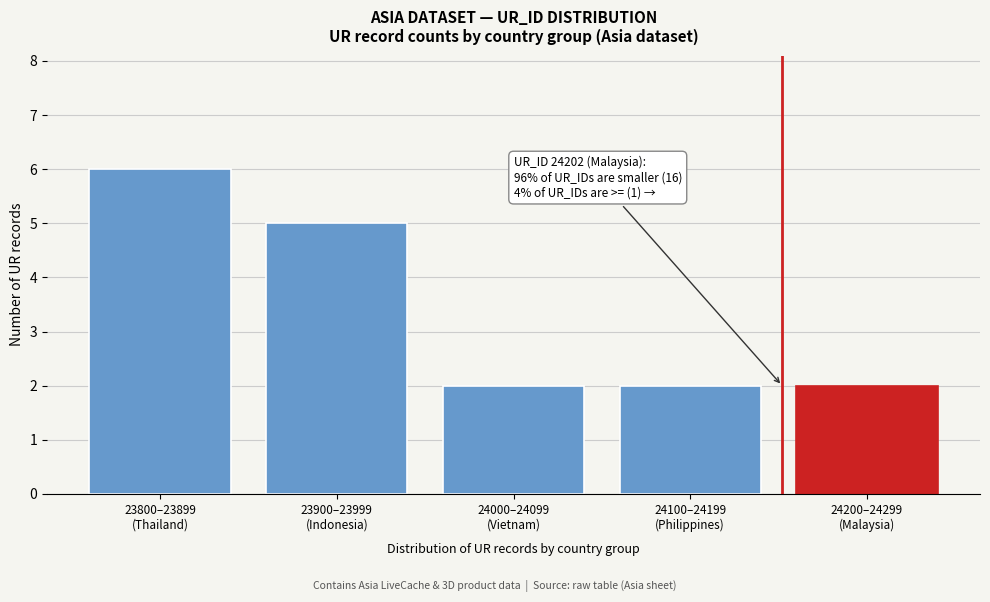

Reading left to right, what are all the values shown in this chart?

6	5	2	2	2